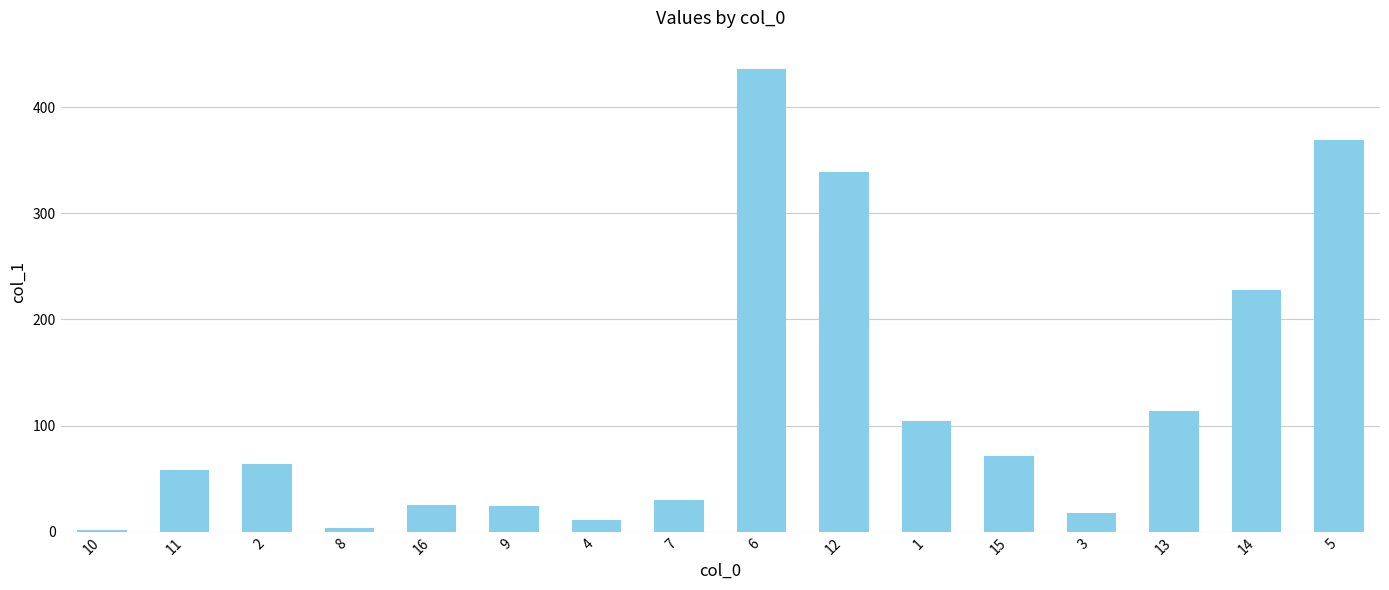

What is the change in value from 16 to 5?

+343.9